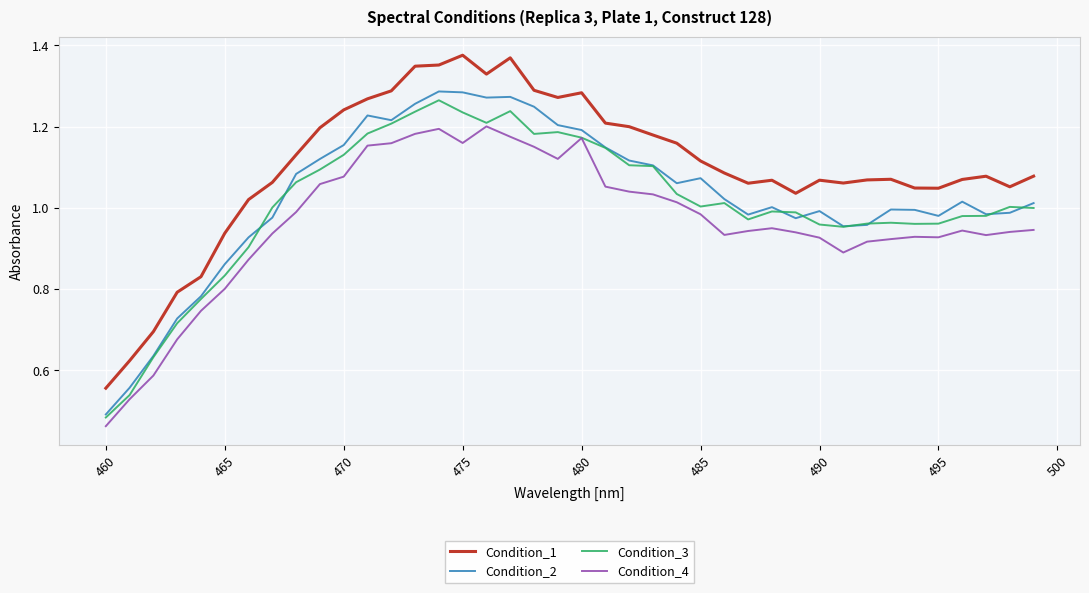

List the series in order of their peak value, highest first.

Condition_1, Condition_2, Condition_3, Condition_4